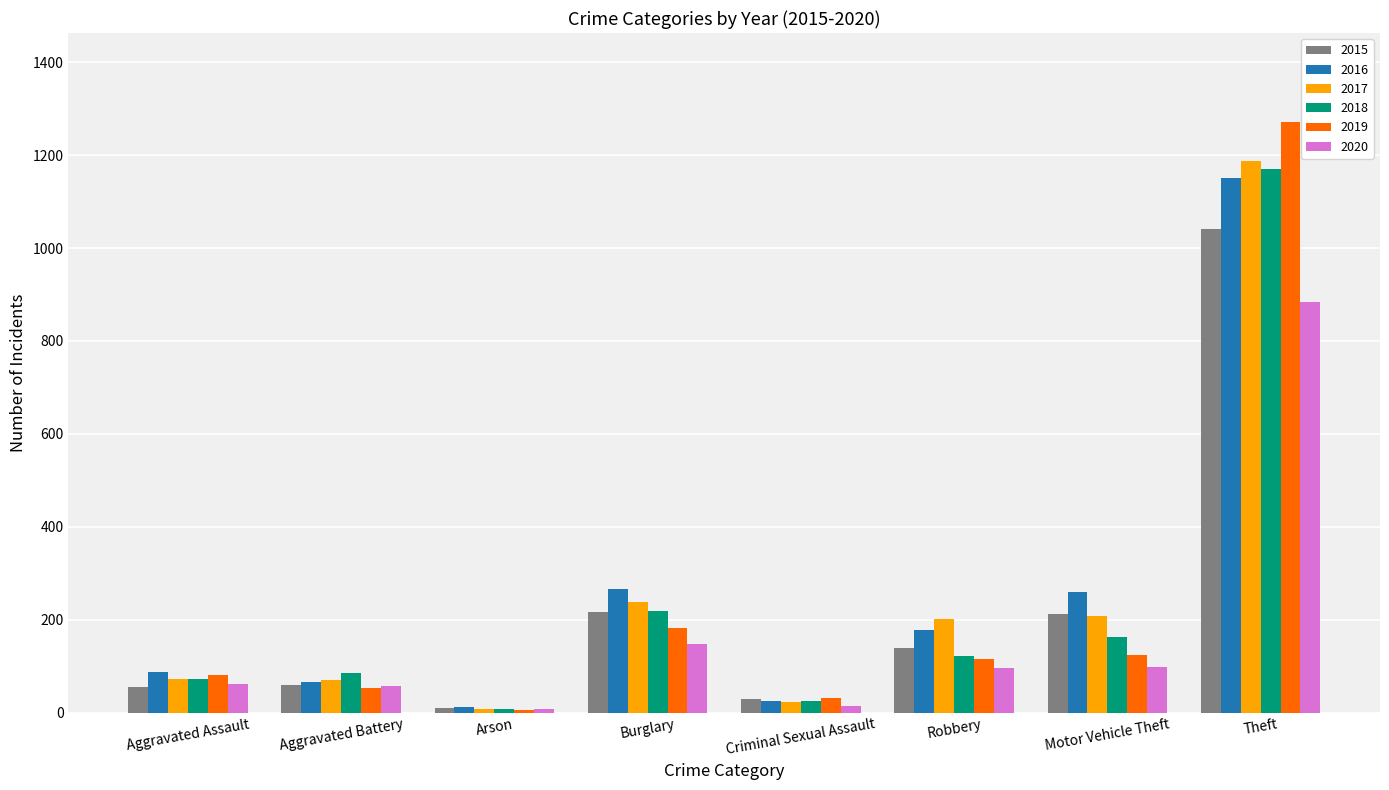

Which series has the largest range (max minus min)?

2019